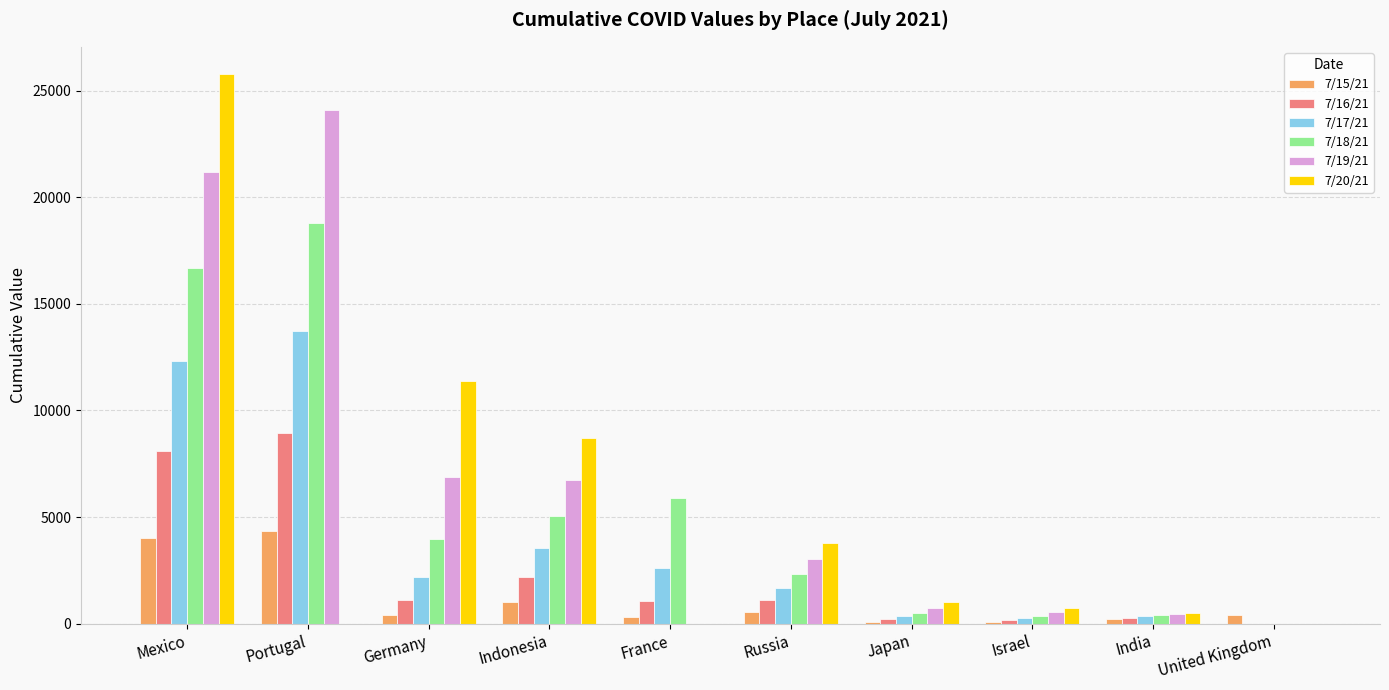

The value of 7/18/21 at France is 5879.7. True or false?

True